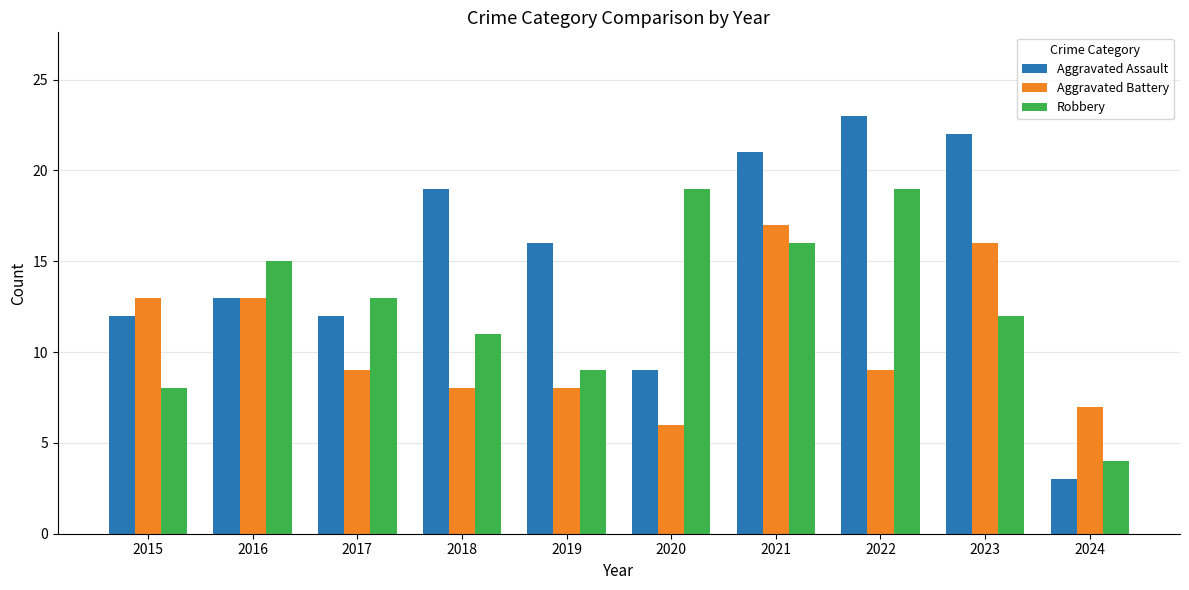

At 2024, list the series in order from smallest to largest.

Aggravated Assault, Robbery, Aggravated Battery